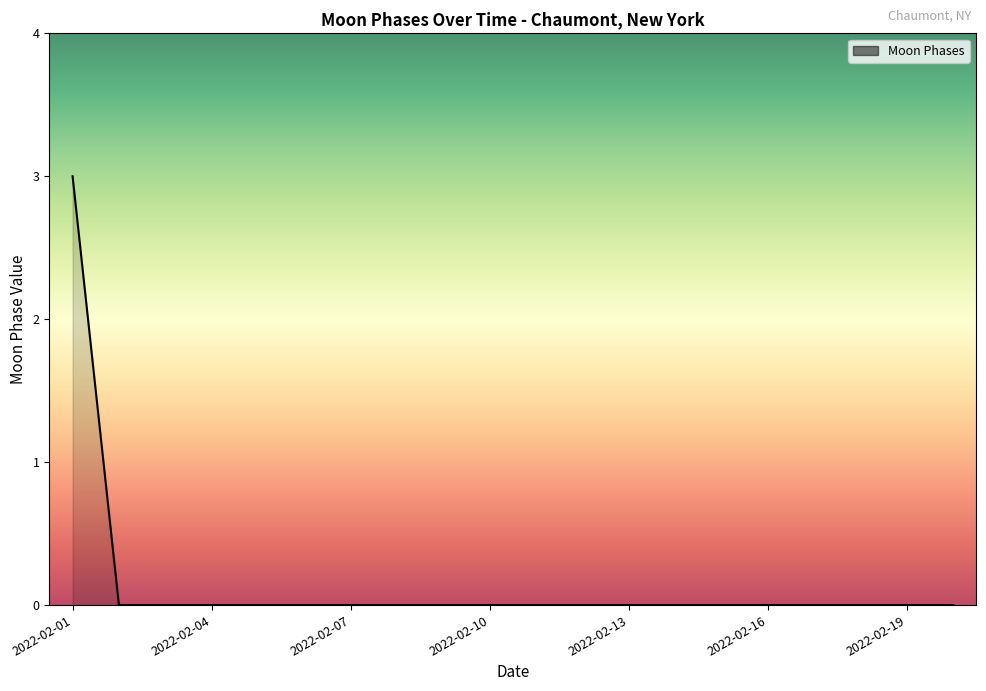

What is the maximum value shown in the chart?

3